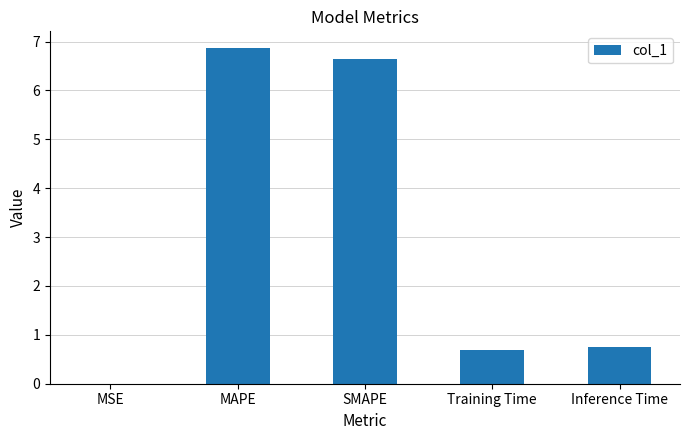

What is the change in value from MAPE to Training Time?

-6.2